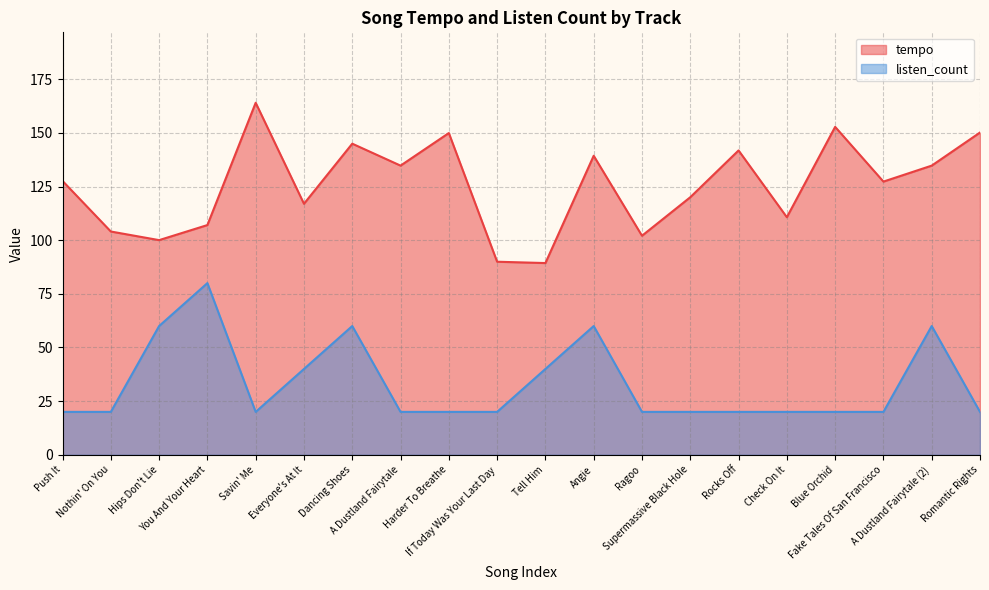

What is the sum of the tempo values at Dancing Shoes and A Dustland Fairytale?

279.7